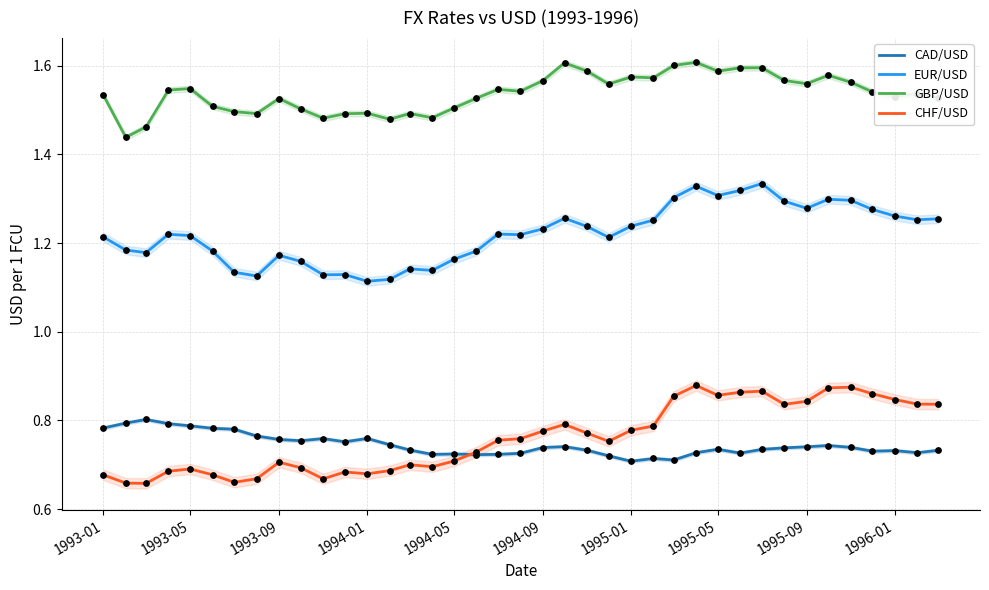

What are all the series names shown in the legend?

CAD/USD, EUR/USD, GBP/USD, CHF/USD